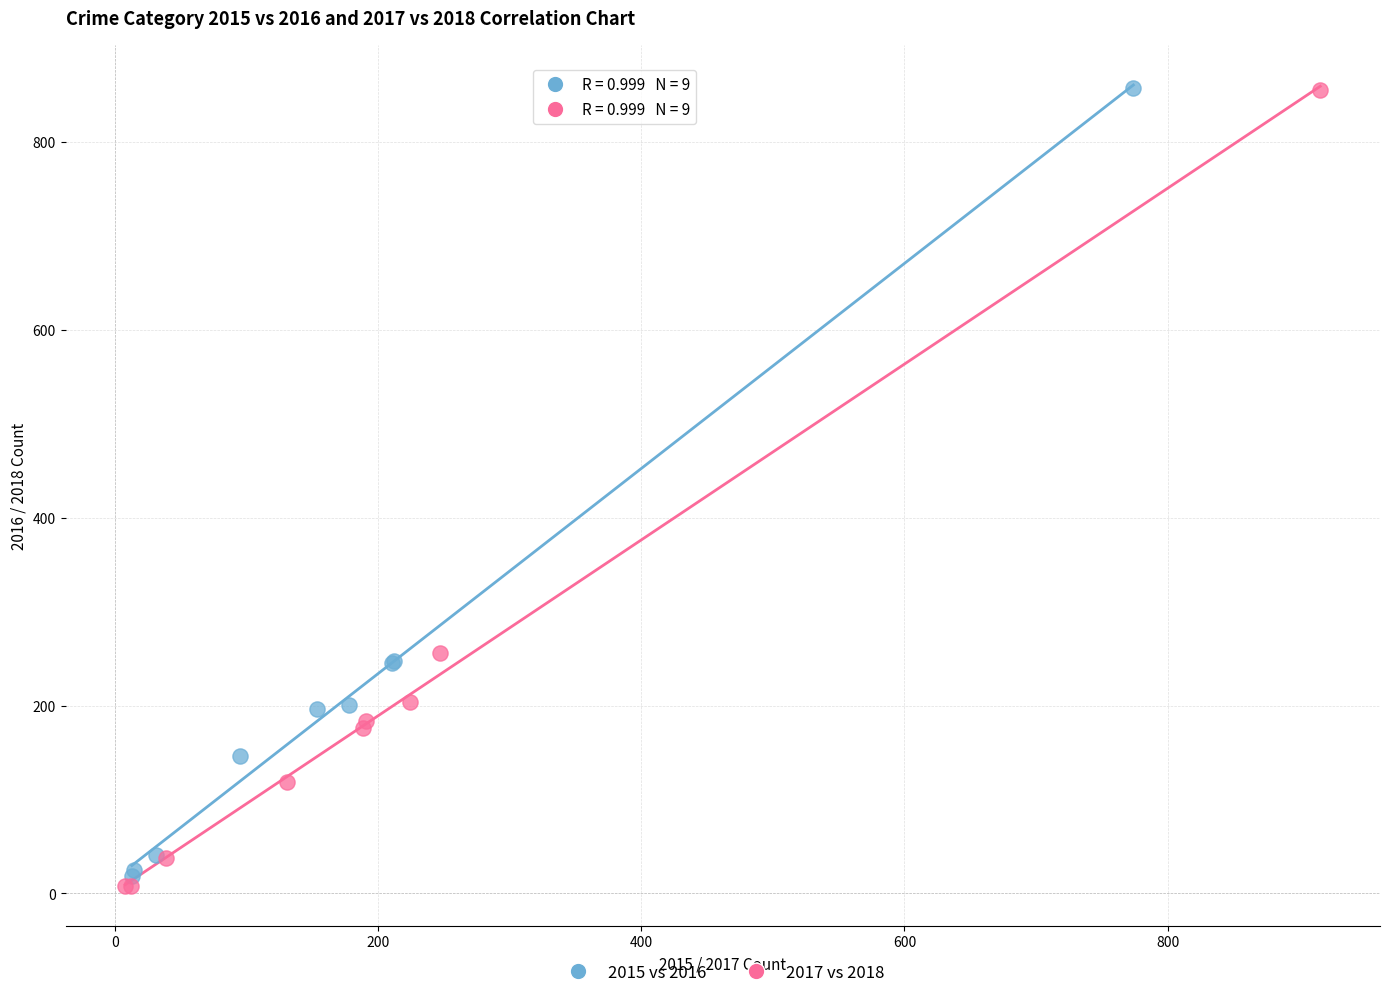

What are all the series names shown in the legend?

2015 vs 2016, 2017 vs 2018